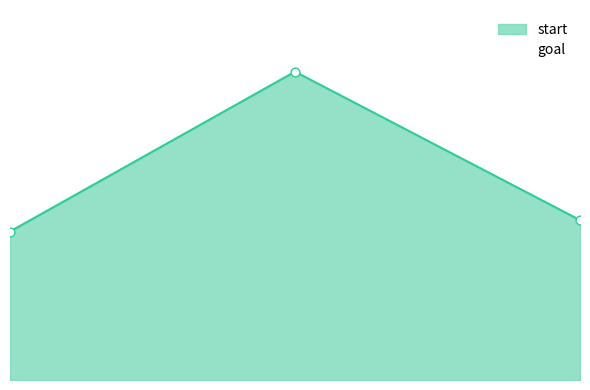

What is the ratio of the value at 2 to the value at 0?

1.1